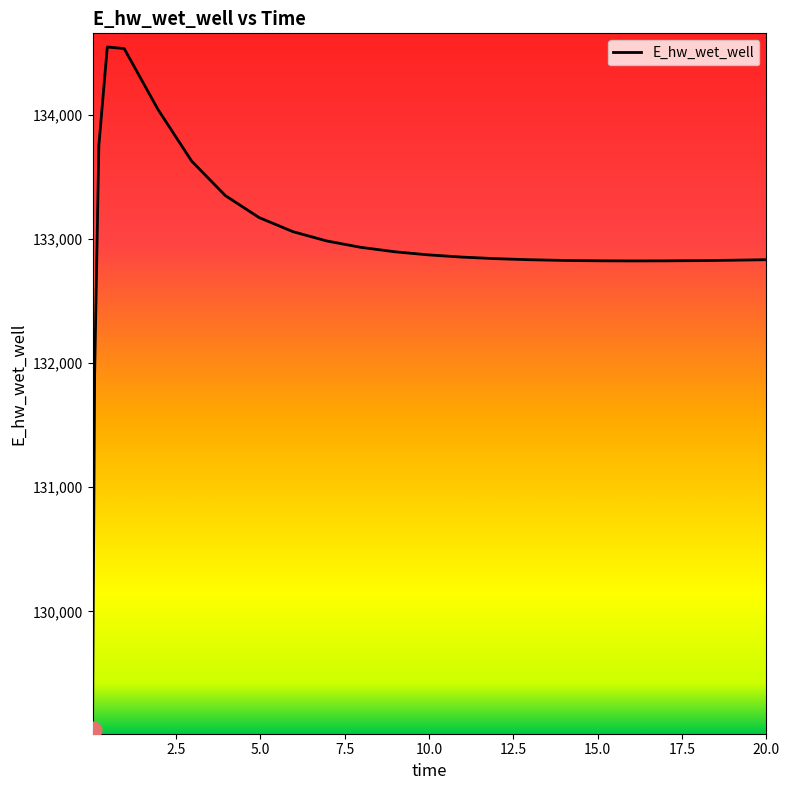

What is the maximum value shown in the chart?

134549.0